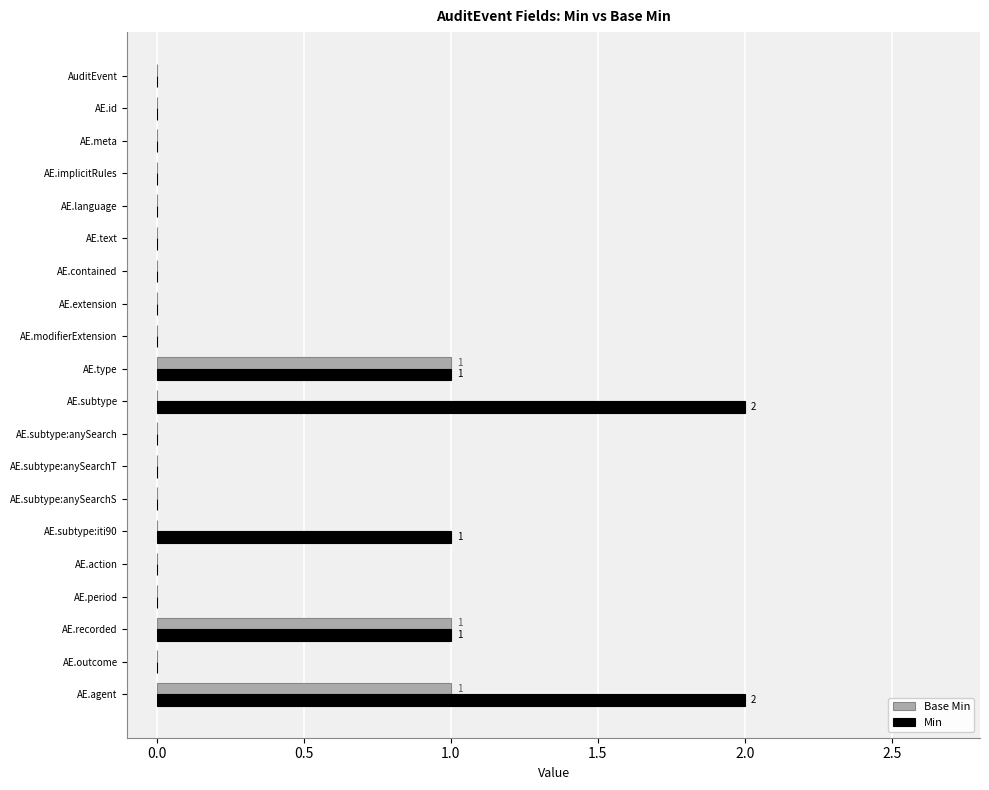

What is the sum of all Min values?

7